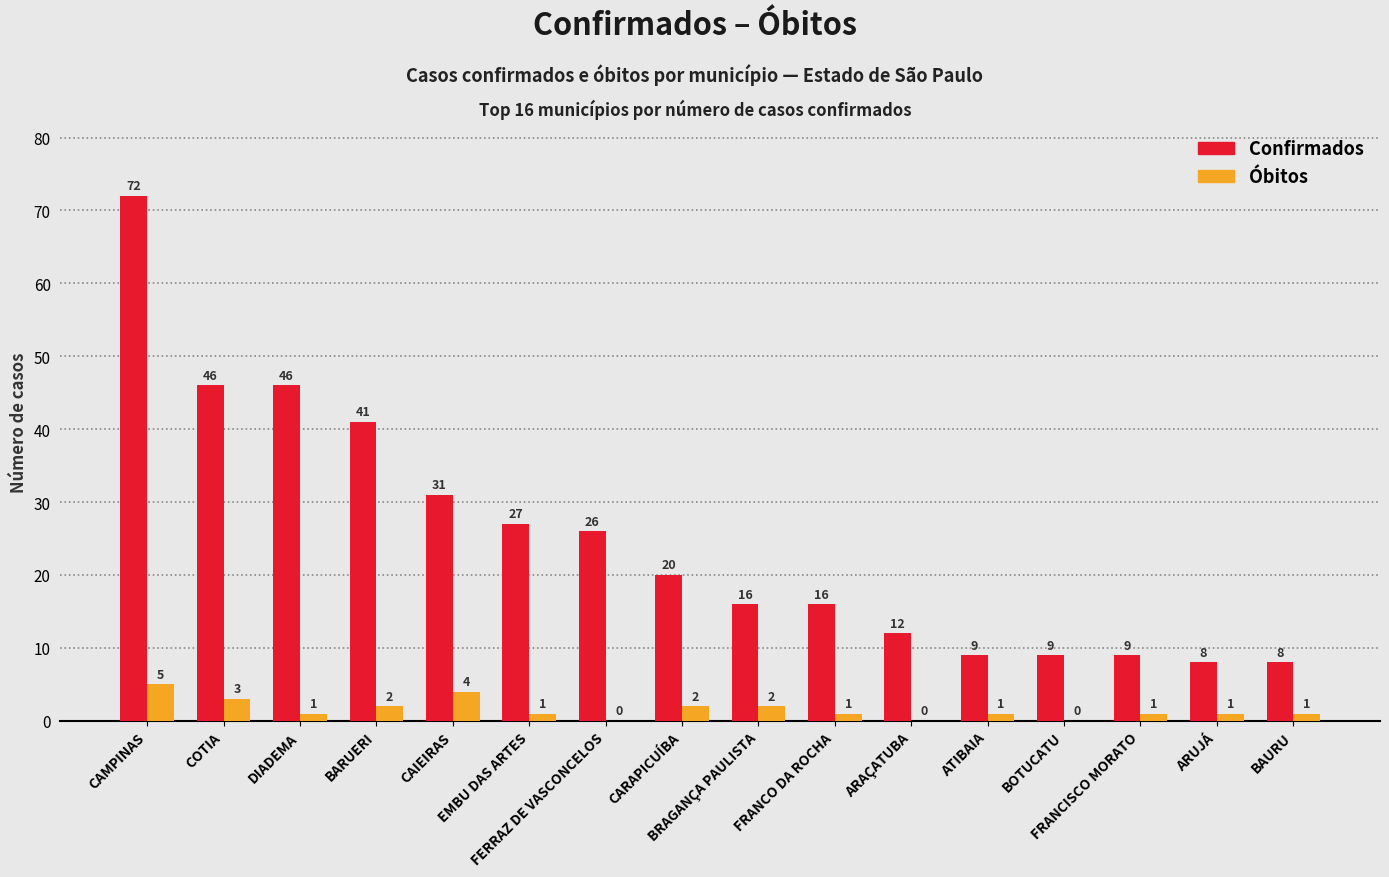

What is the sum of all Óbitos values?

25